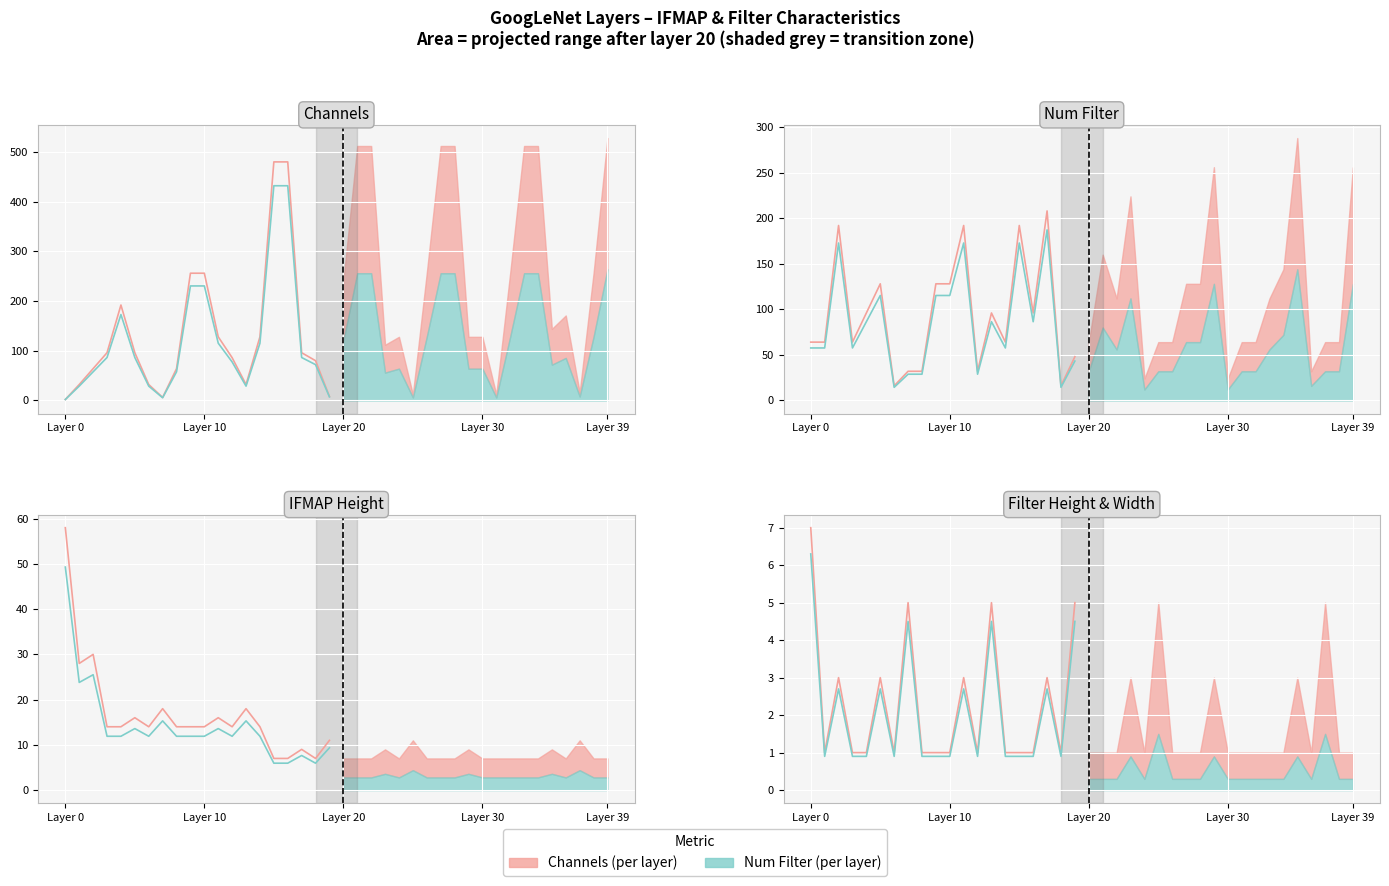

True or false: Num Filter (per layer) and Channels (per layer) cross at least once.

False